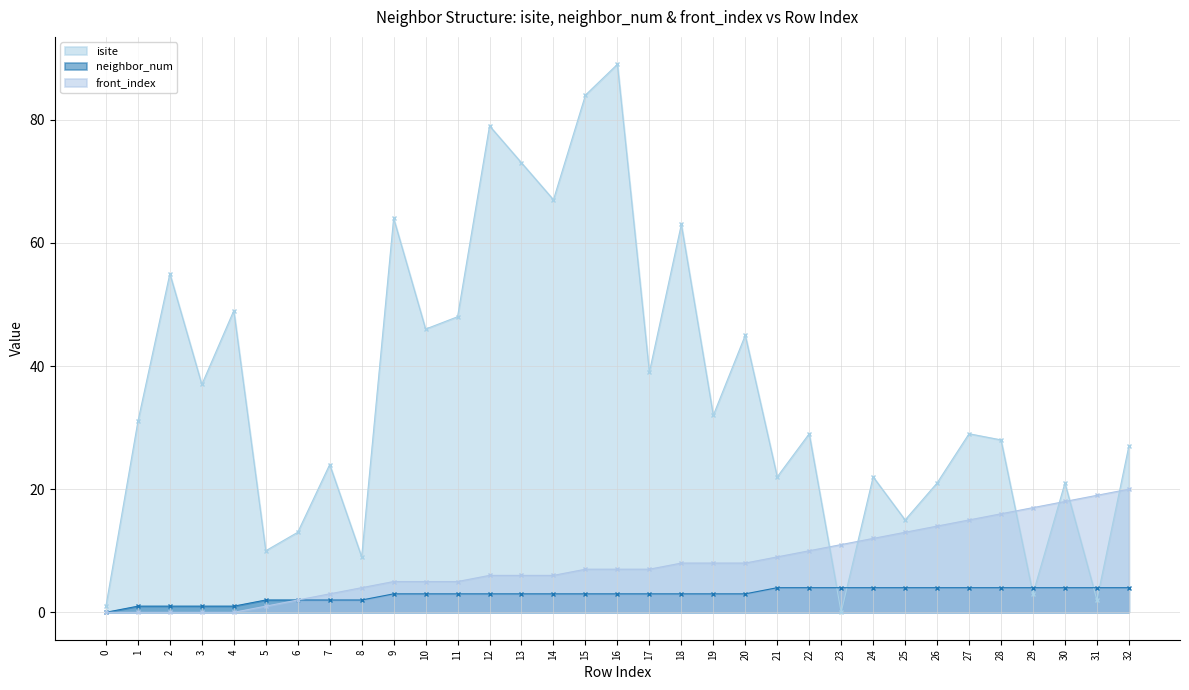

Which category has the highest value across all series?

16